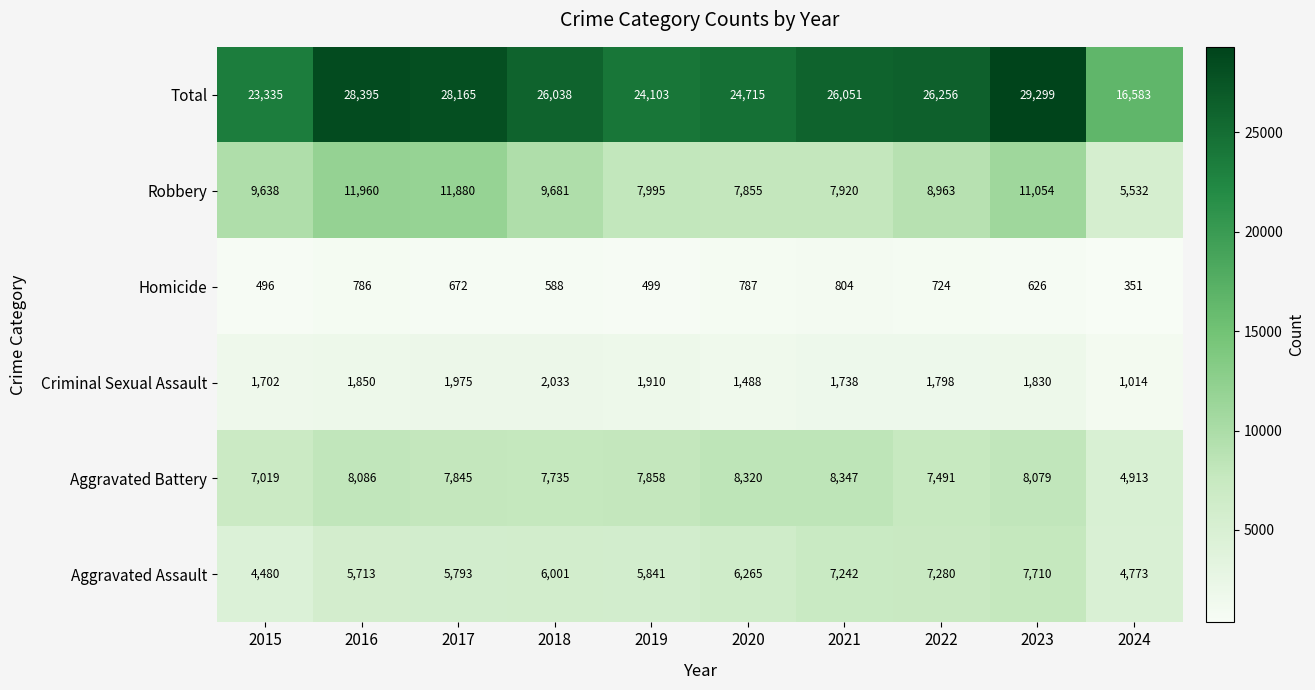

At which category is the sum across all series the highest?

2023